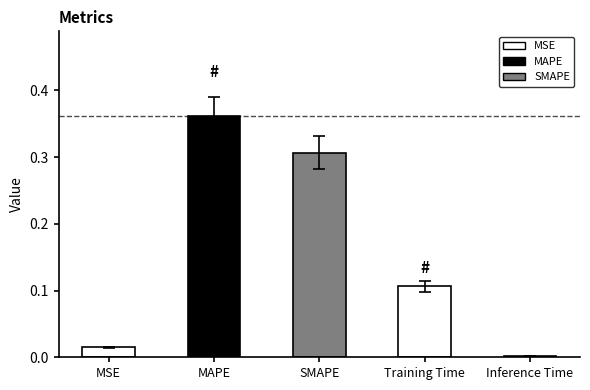

What is the label of the 4th bar from the right?

MAPE